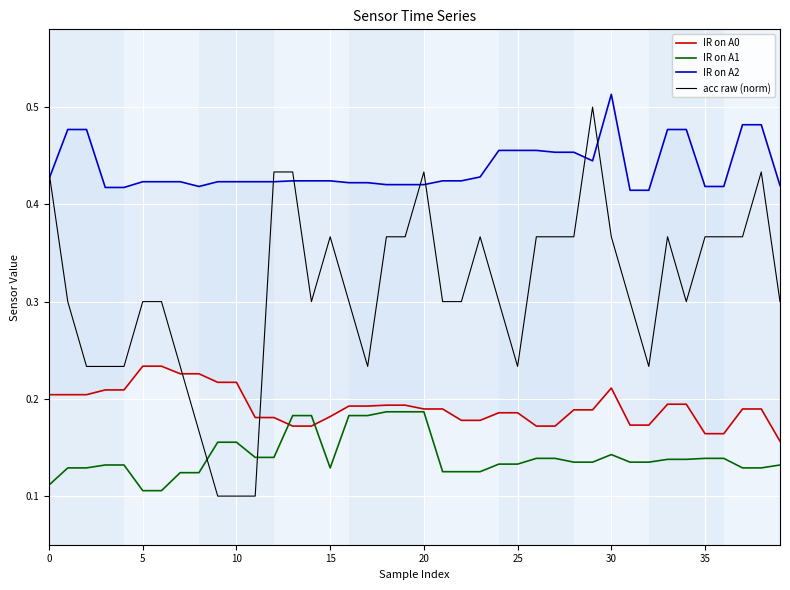

List the series in order of their overall mean, highest first.

IR on A2, acc raw (norm), IR on A0, IR on A1